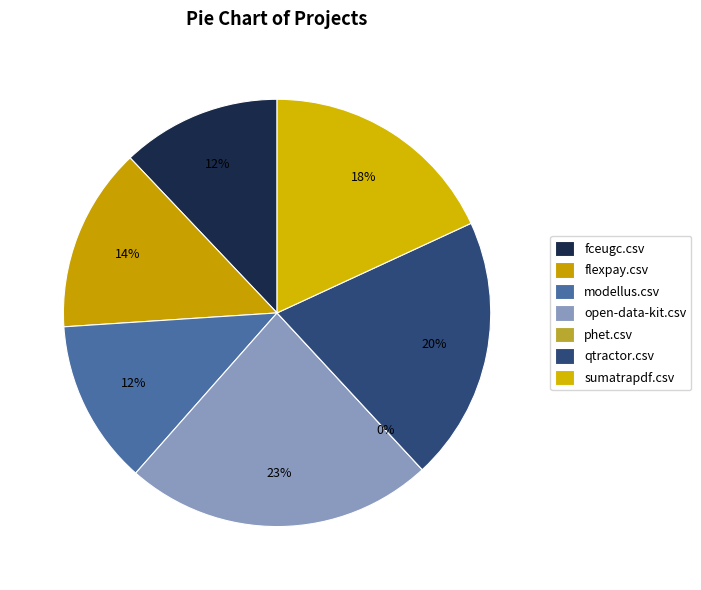

What is the change in value from flexpay.csv to phet.csv?

-0.4